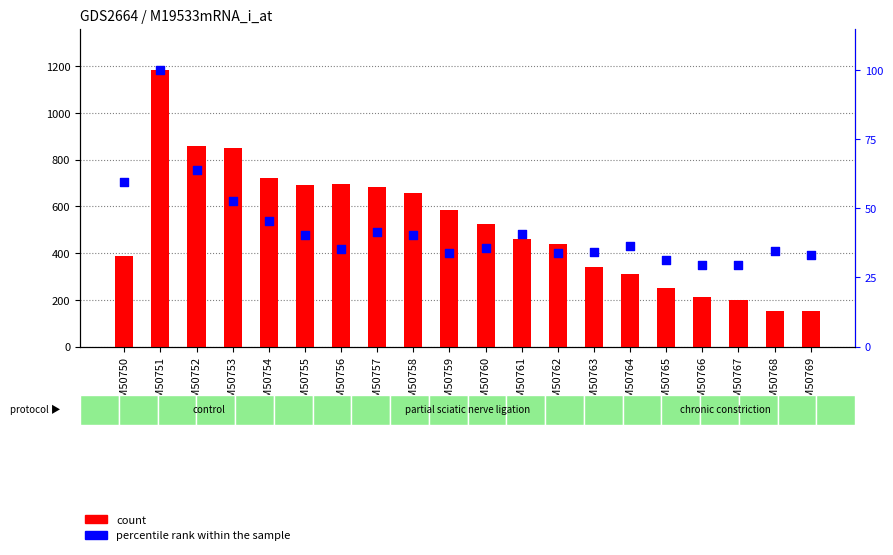

At how many categories does at least one series exceed 712?

4